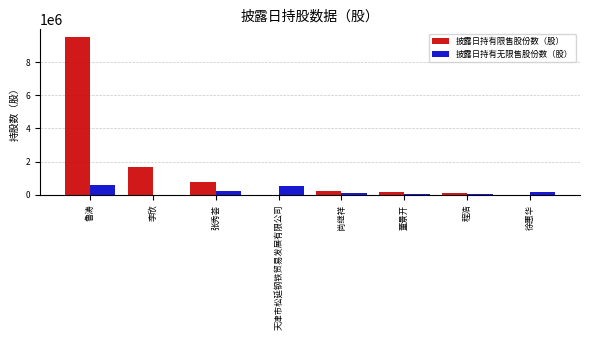

What is the greatest value displayed?

9519722